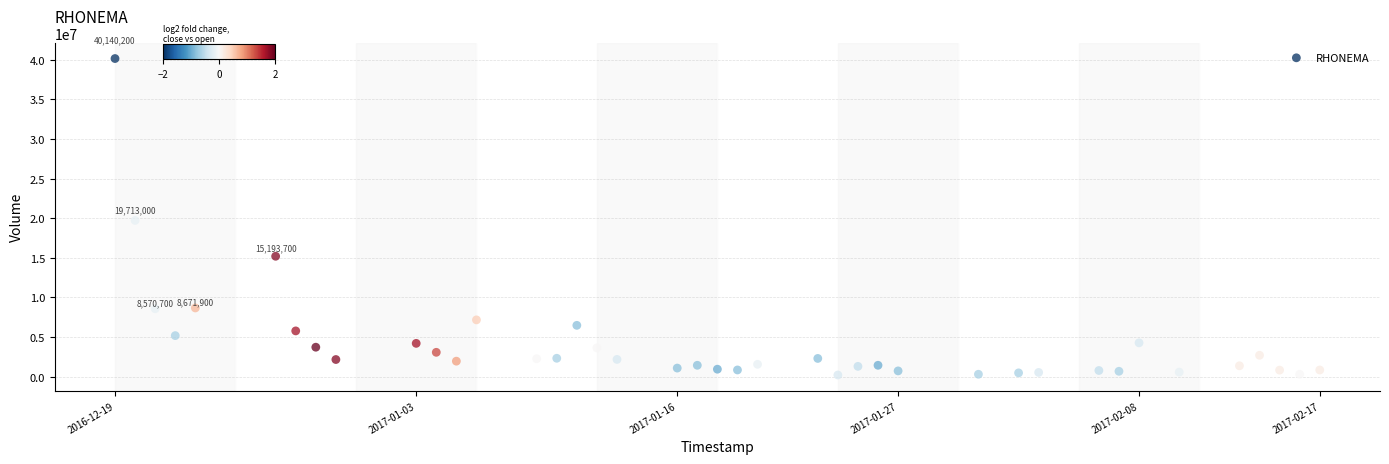

What is the range of X values (max minus min)?

5184000